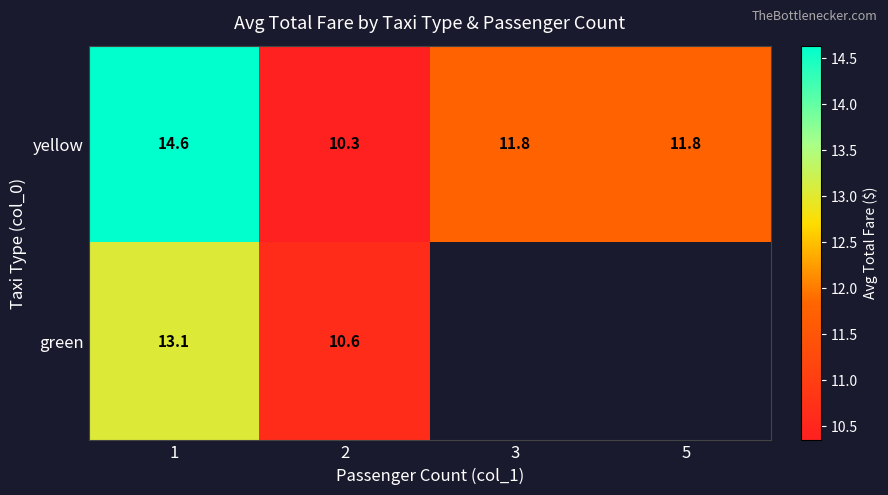

Rank the series at 2 from highest to lowest value.

green, yellow